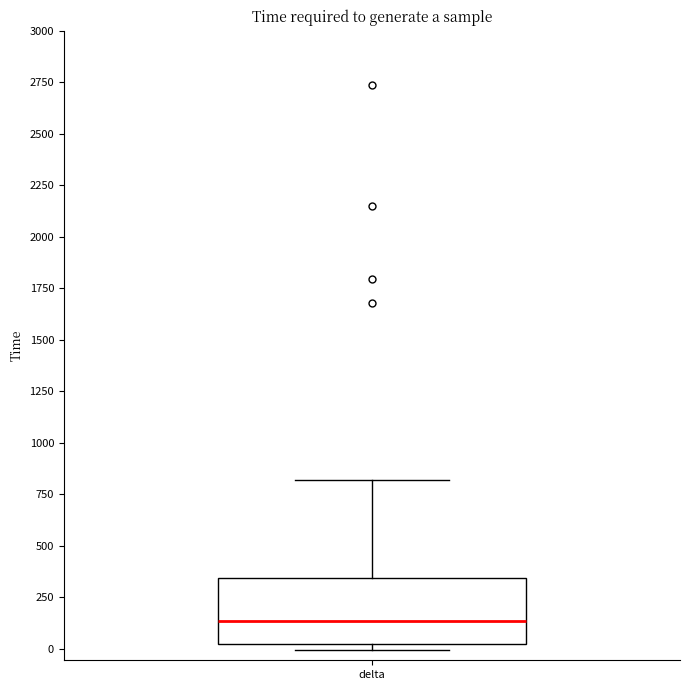

Where does the median line of the box for delta sit on the y-axis? The values are not printed on the chart, so give them approximately, as read against the axis.

150